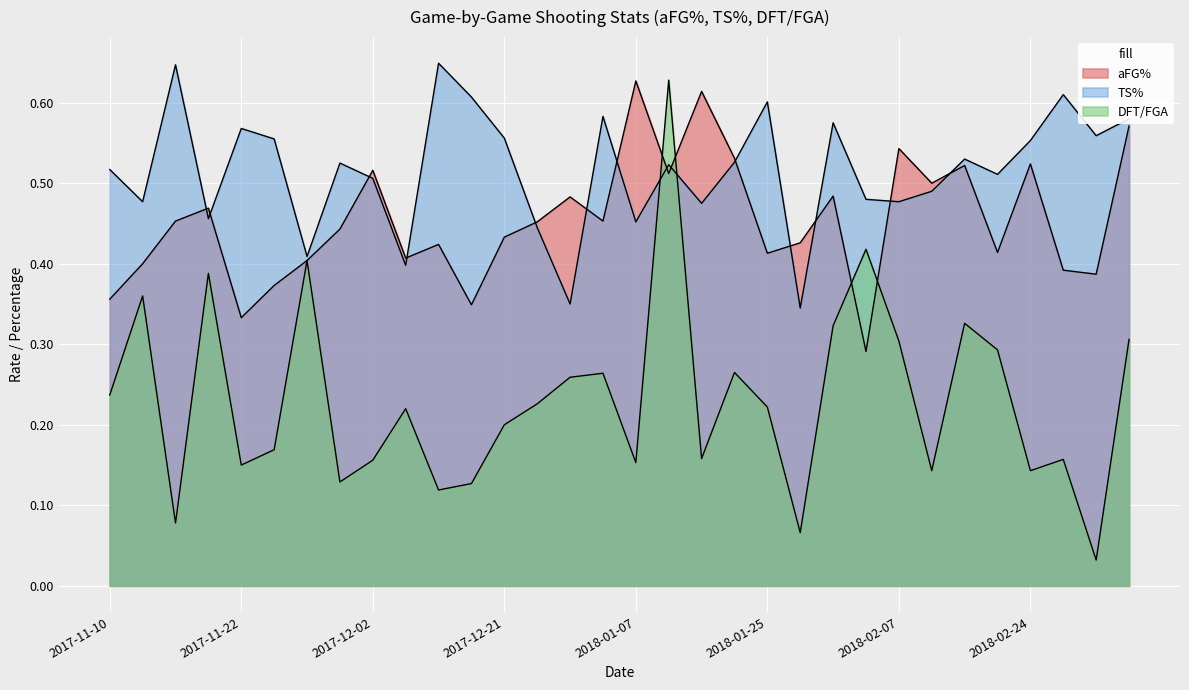

Reading left to right, extract all data points from this chart.

aFG%: 0.4	0.4	0.5	0.5	0.3	0.4	0.4	0.4	0.5	0.4	0.4	0.3	0.4	0.5	0.5	0.5	0.6	0.5	0.6	0.5	0.4	0.4	0.5	0.3	0.5	0.5	0.5	0.4	0.5	0.4	0.4	0.6
TS%: 0.5	0.5	0.6	0.5	0.6	0.6	0.4	0.5	0.5	0.4	0.6	0.6	0.6	0.4	0.3	0.6	0.5	0.5	0.5	0.5	0.6	0.3	0.6	0.5	0.5	0.5	0.5	0.5	0.6	0.6	0.6	0.6
DFT/FGA: 0.2	0.4	0.1	0.4	0.1	0.2	0.4	0.1	0.2	0.2	0.1	0.1	0.2	0.2	0.3	0.3	0.2	0.6	0.2	0.3	0.2	0.1	0.3	0.4	0.3	0.1	0.3	0.3	0.1	0.2	0.0	0.3